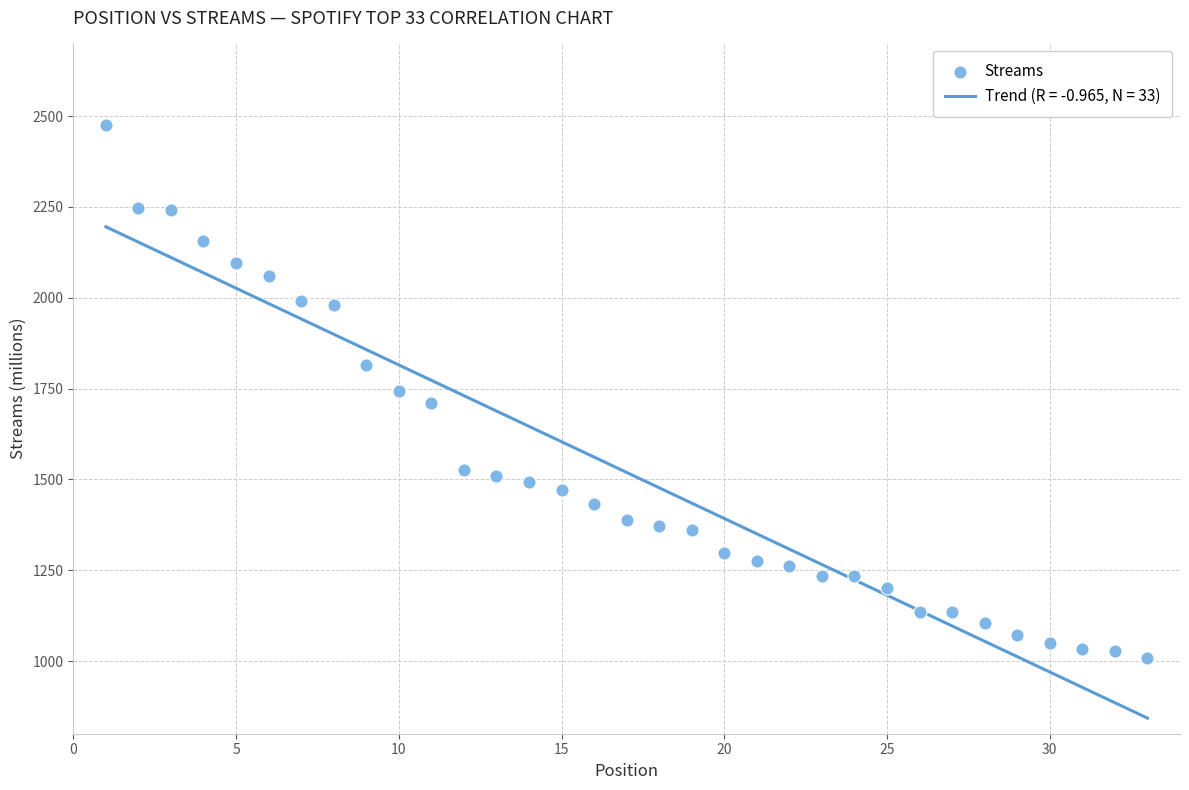

What is the range of X values (max minus min)?

32